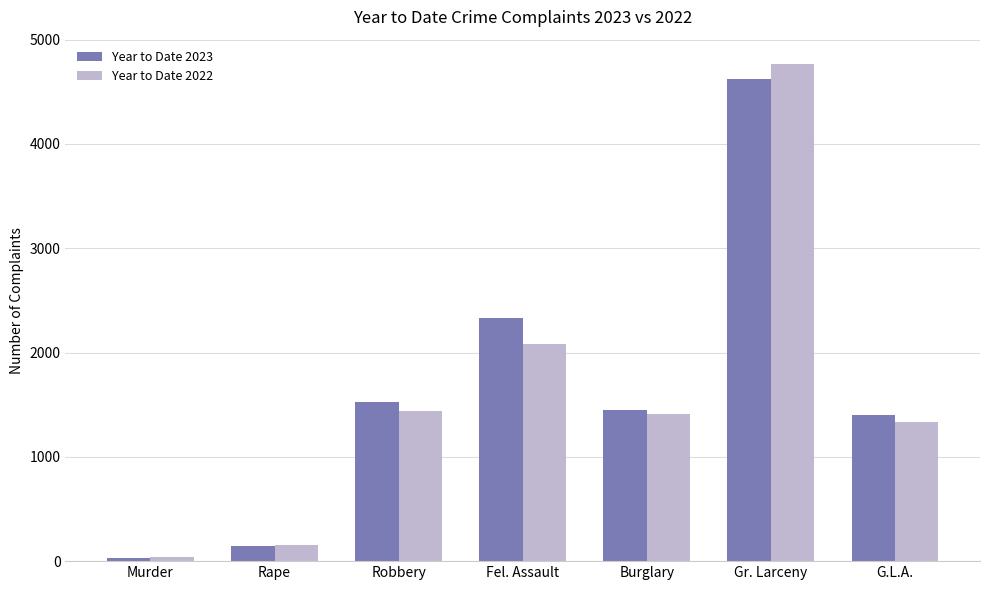

Is it true that Year to Date 2023 equals 2349 at Burglary?

False